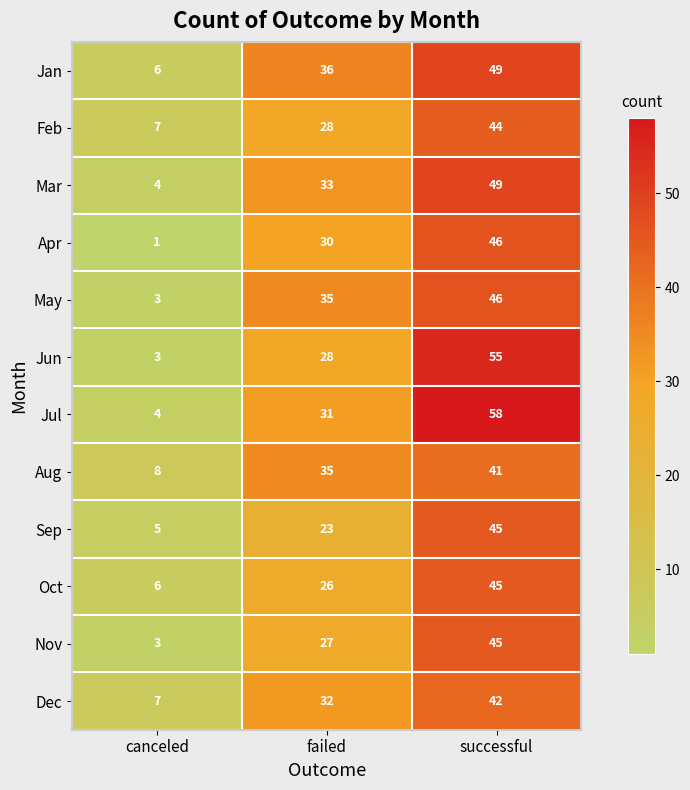

Where is Oct nearest to the value 25?

failed